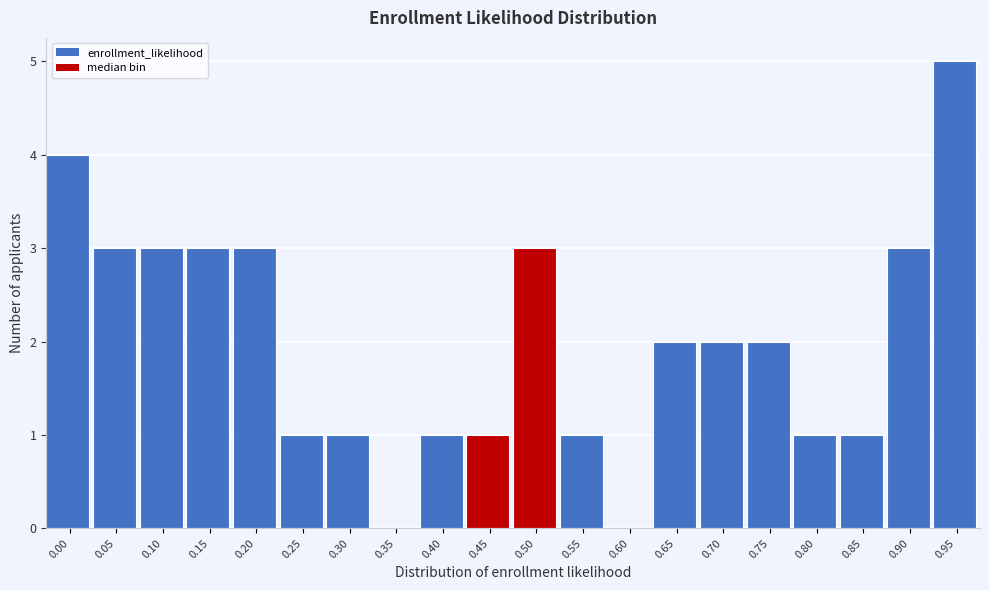

Reading left to right, list all the values displayed in this chart.

0.00=4	0.05=3	0.10=3	0.15=3	0.20=3	0.25=1	0.30=1	0.35=0	0.40=1	0.45=1	0.50=3	0.55=1	0.60=0	0.65=2	0.70=2	0.75=2	0.80=1	0.85=1	0.90=3	0.95=5